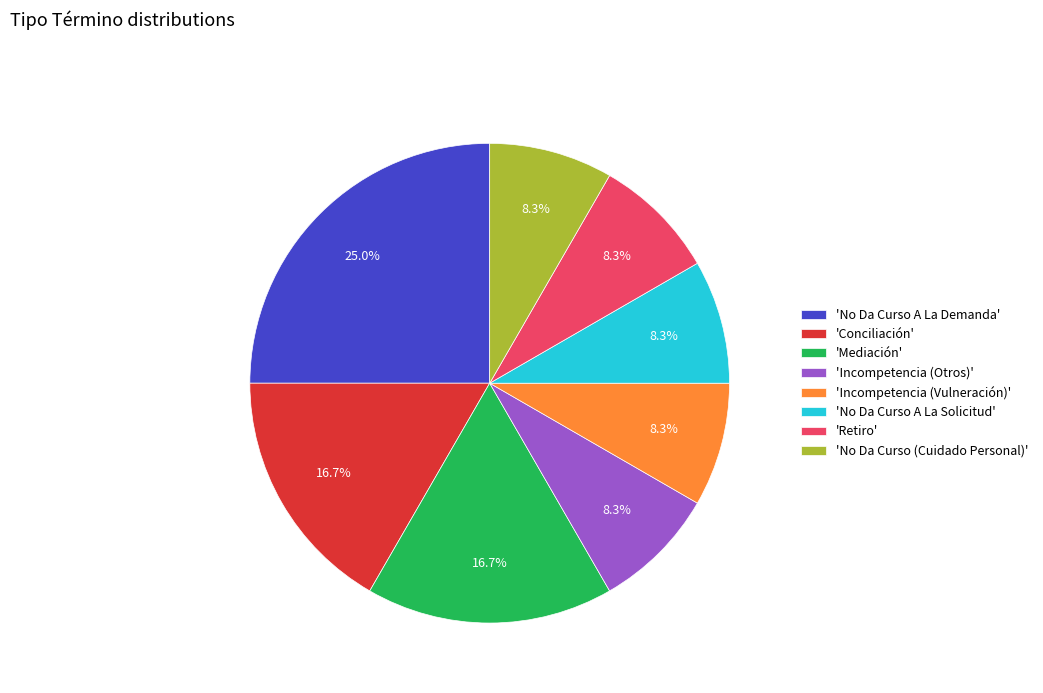

Does any single category account for the majority?

No